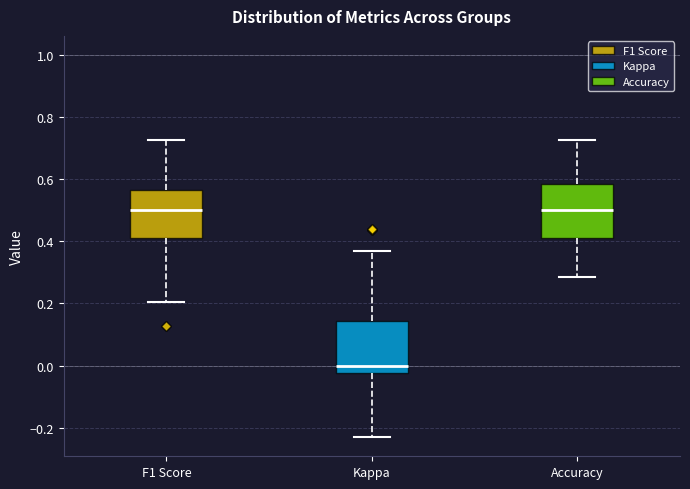

Where is the lower edge of the box for F1 Score on the y-axis? The values are not printed on the chart, so give them approximately, as read against the axis.

0.40